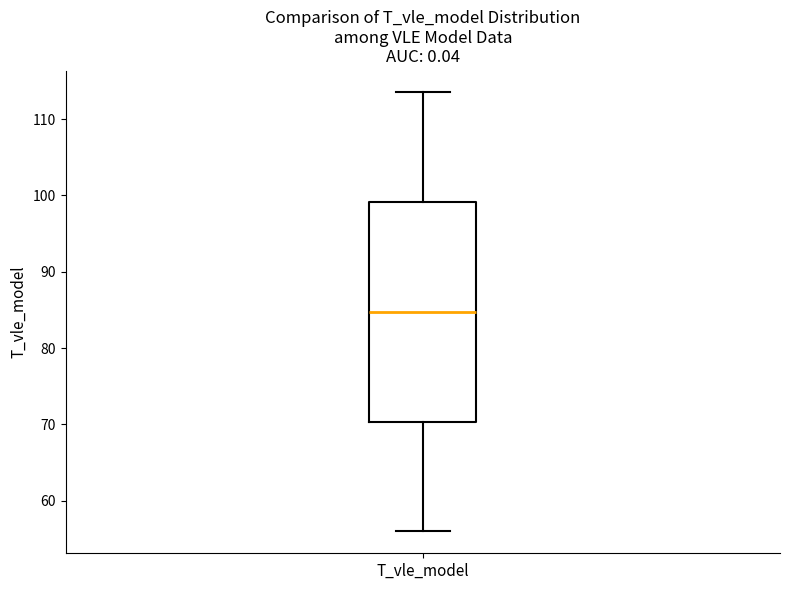

Transcribe this box plot: give where the median line is, the range the box spans, and where the two whiskers end, as read against the y-axis. The values are not printed on the chart, so give them approximately, as read against the axis.

median 85, box 70 to 99, whiskers 56 to 113